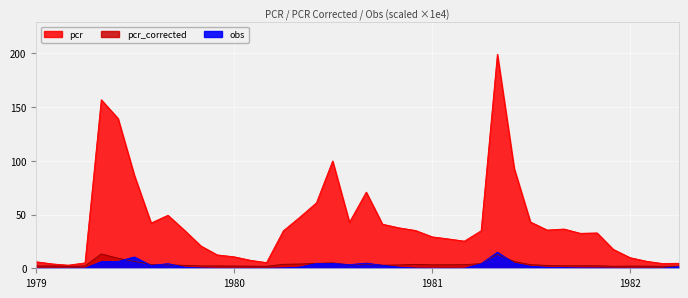

At how many categories does at least one series exceed 75?

6